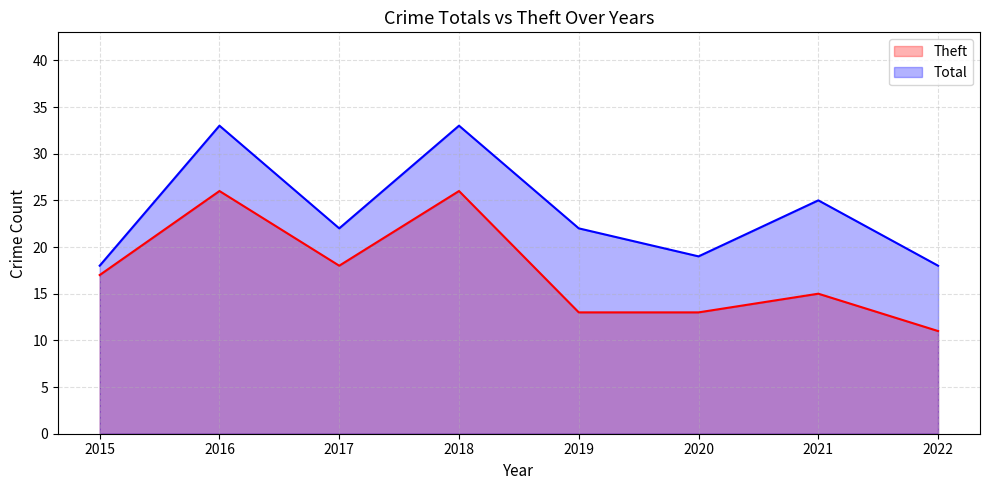

True or false: Total has a value of 33 at 2016.

True